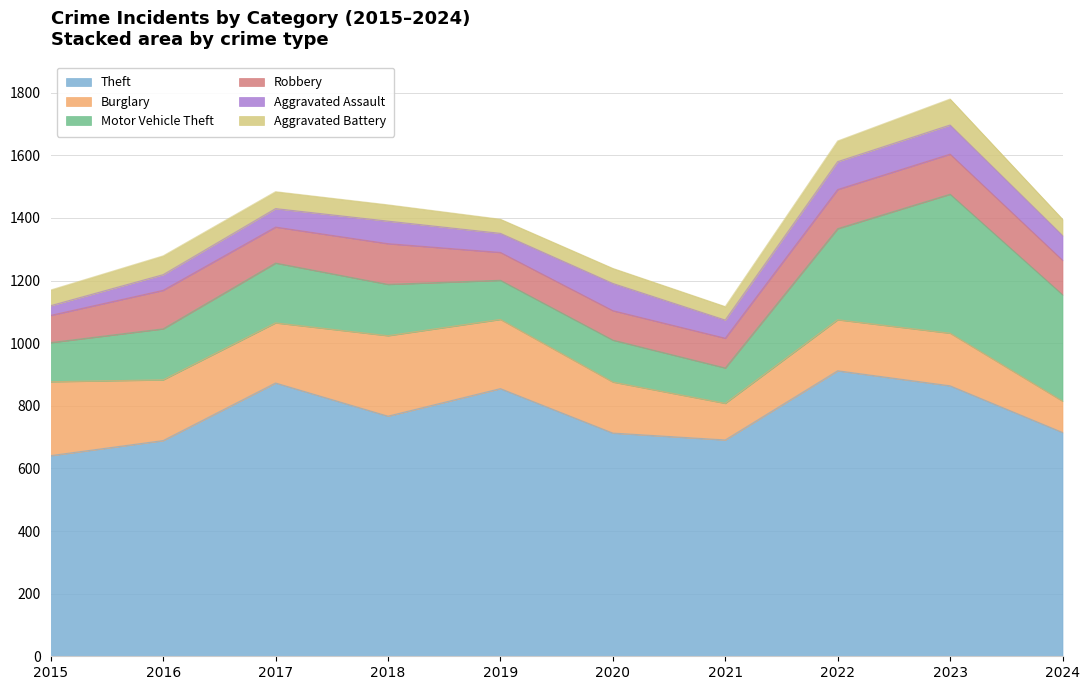

What is the value of the Motor Vehicle Theft point at the 7th from the left?

113